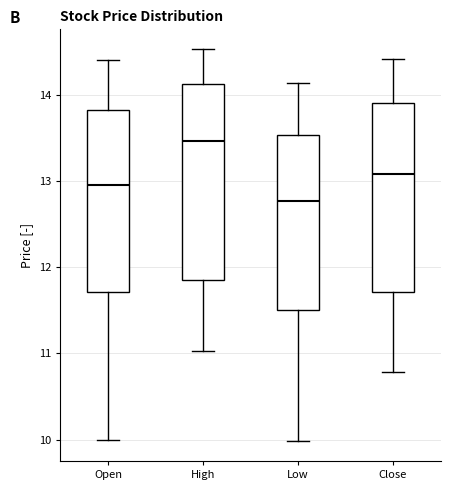

Which box's median line is the lowest?

Low